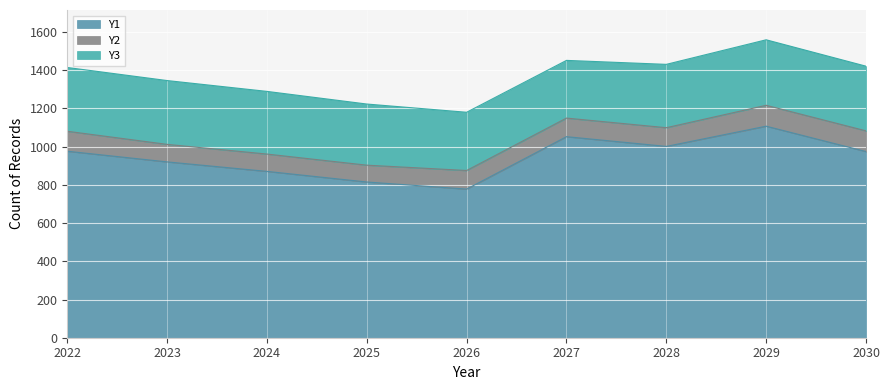

Which series has the widest spread of values?

Y1